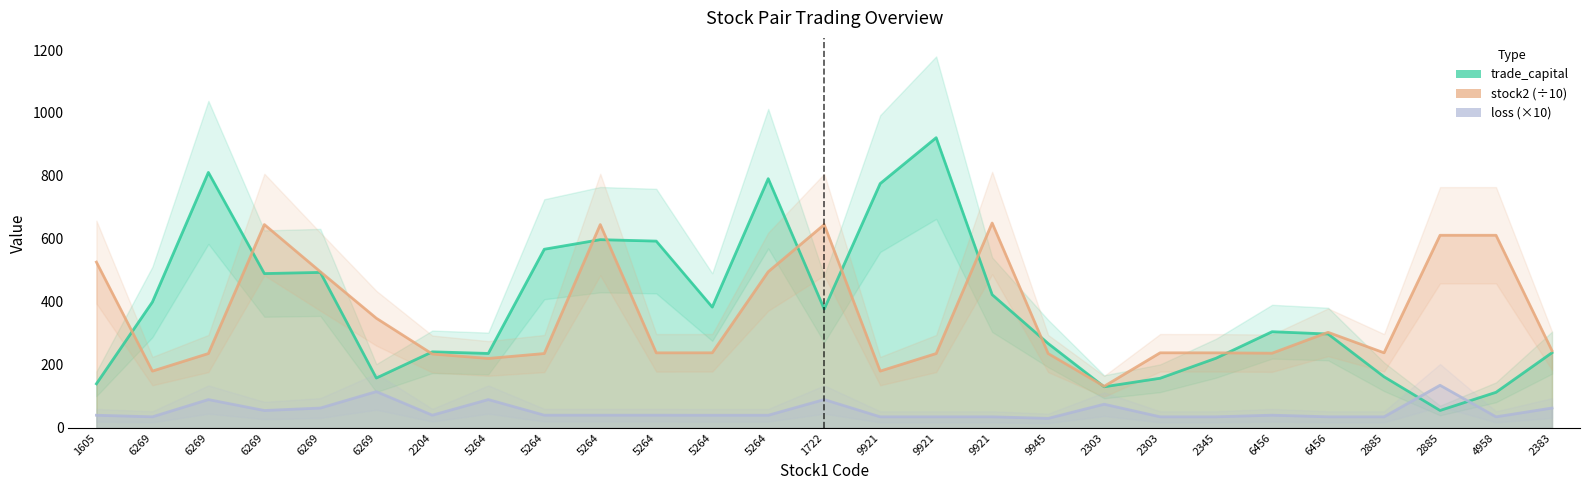

What is the difference between the stock2 values at 2303 and 9921?

2.3